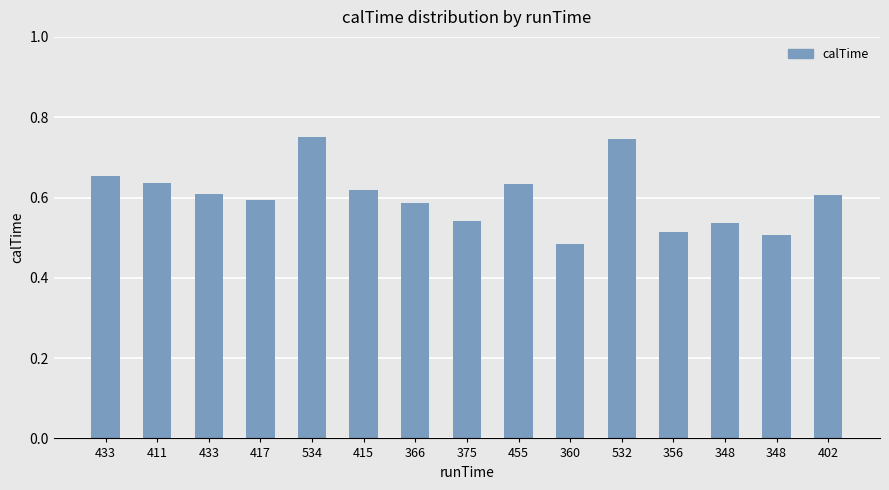

Reading left to right, extract all data points from this chart.

0.7	0.6	0.6	0.6	0.7	0.6	0.6	0.5	0.6	0.5	0.7	0.5	0.5	0.5	0.6